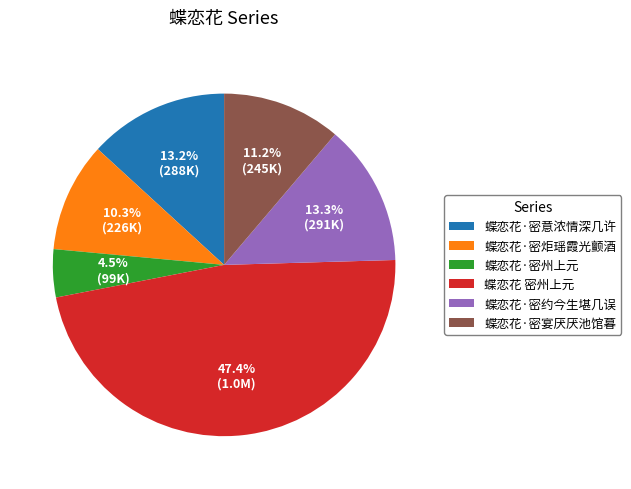

What is the ratio of the value at 蝶恋花·密州上元 to the value at 蝶恋花·密炬瑶霞光颤酒?

0.4